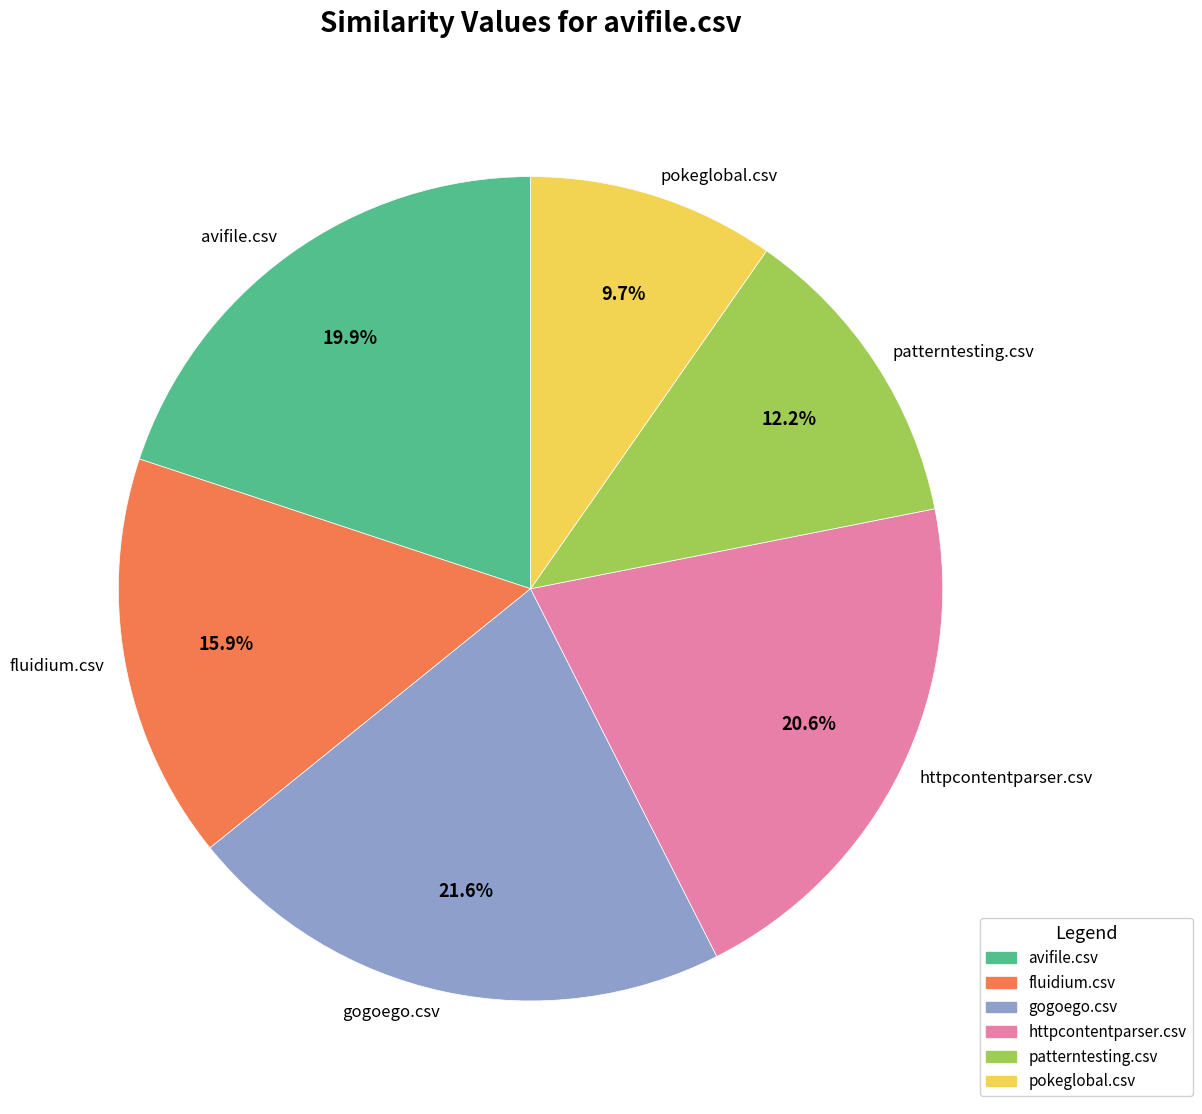

Is it true that gogoego.csv is 22% of the pie?

True